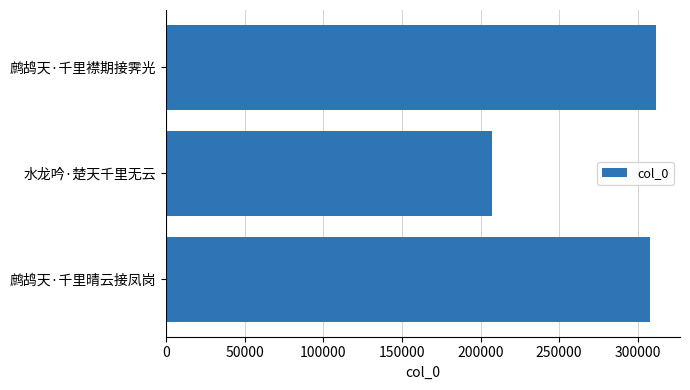

The value at 鹧鸪天·千里晴云接凤岗 is 307644. True or false?

True